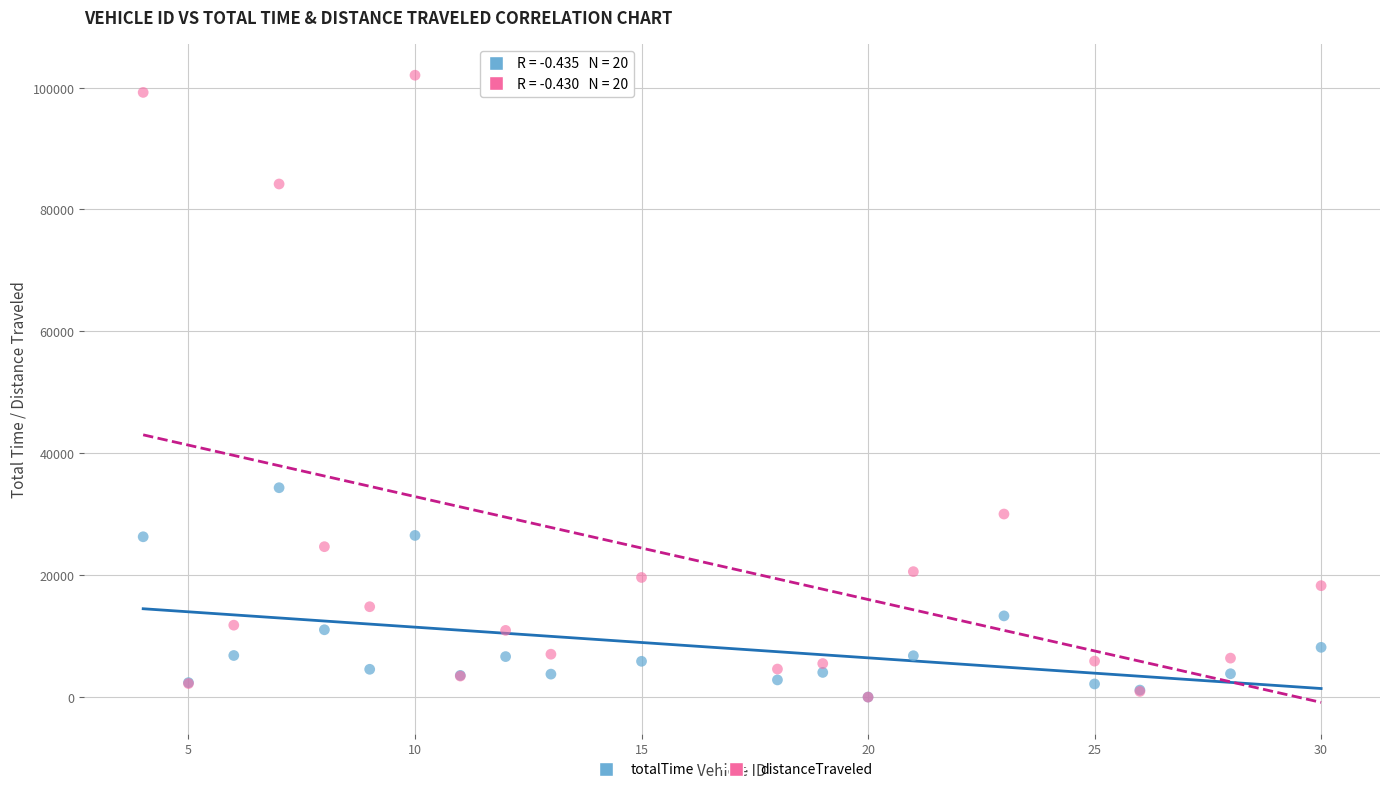

What are all the series names shown in the legend?

totalTime, distanceTraveled